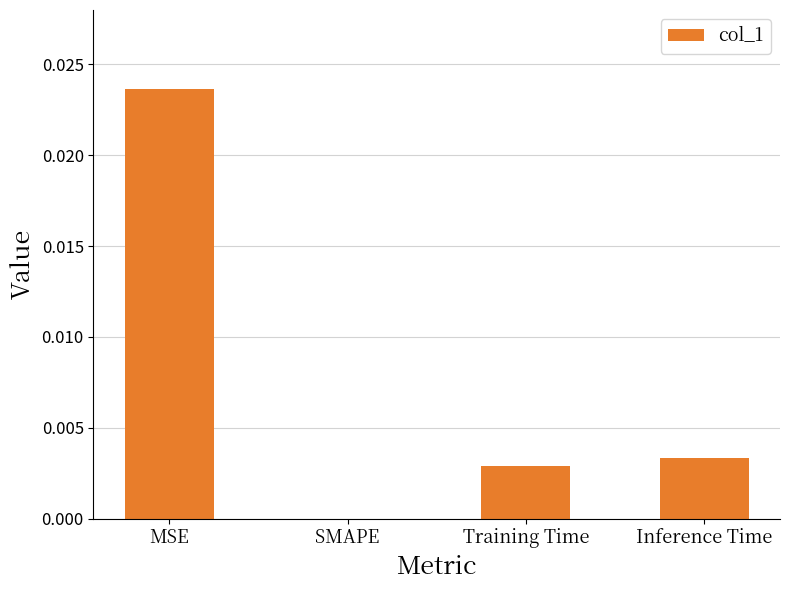

Which category has the highest value across all series?

MSE